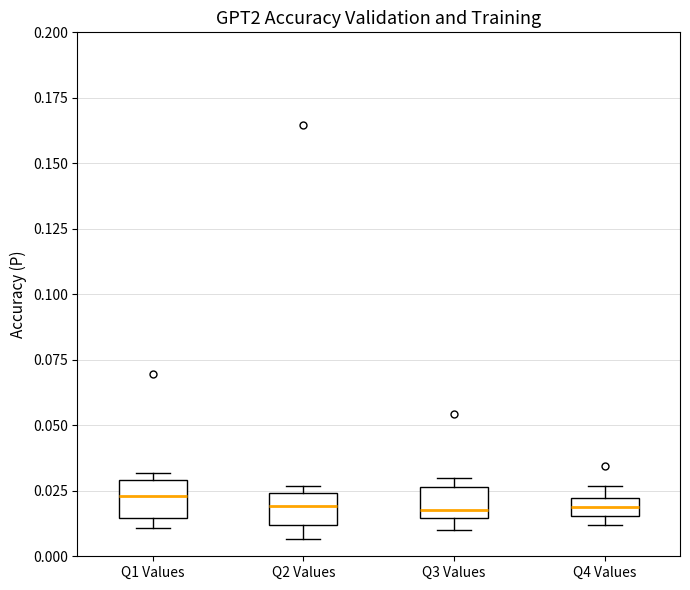

Where is the lower edge of the box for Q3 Values on the y-axis? The values are not printed on the chart, so give them approximately, as read against the axis.

0.015